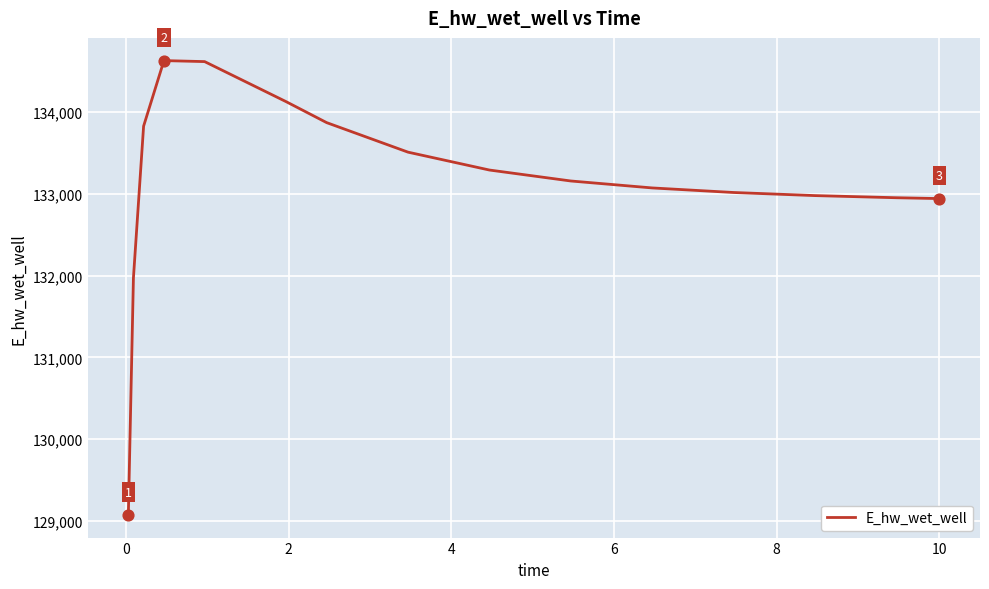

What is the difference between the maximum and minimum values?

5560.6